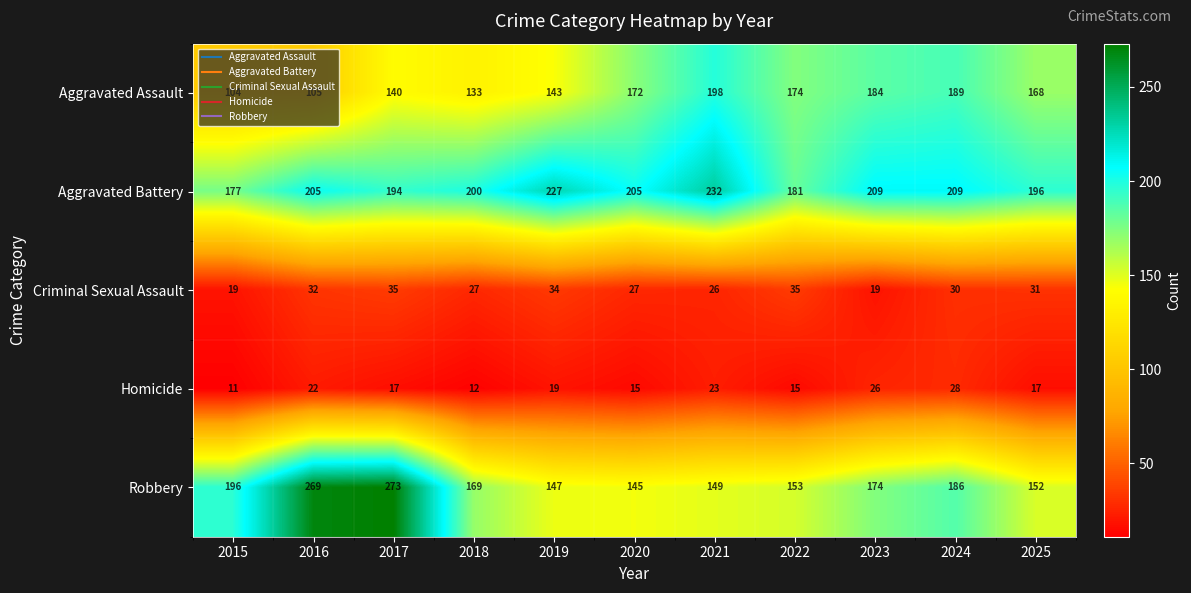

What is the difference between the Aggravated Assault values at 2021 and 2025?

30